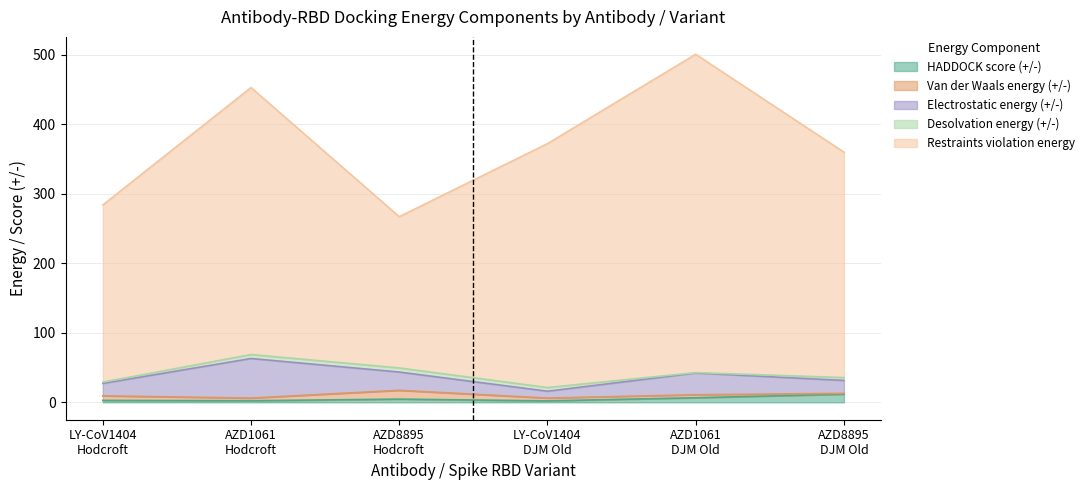

How many distinct data groups are displayed?

5